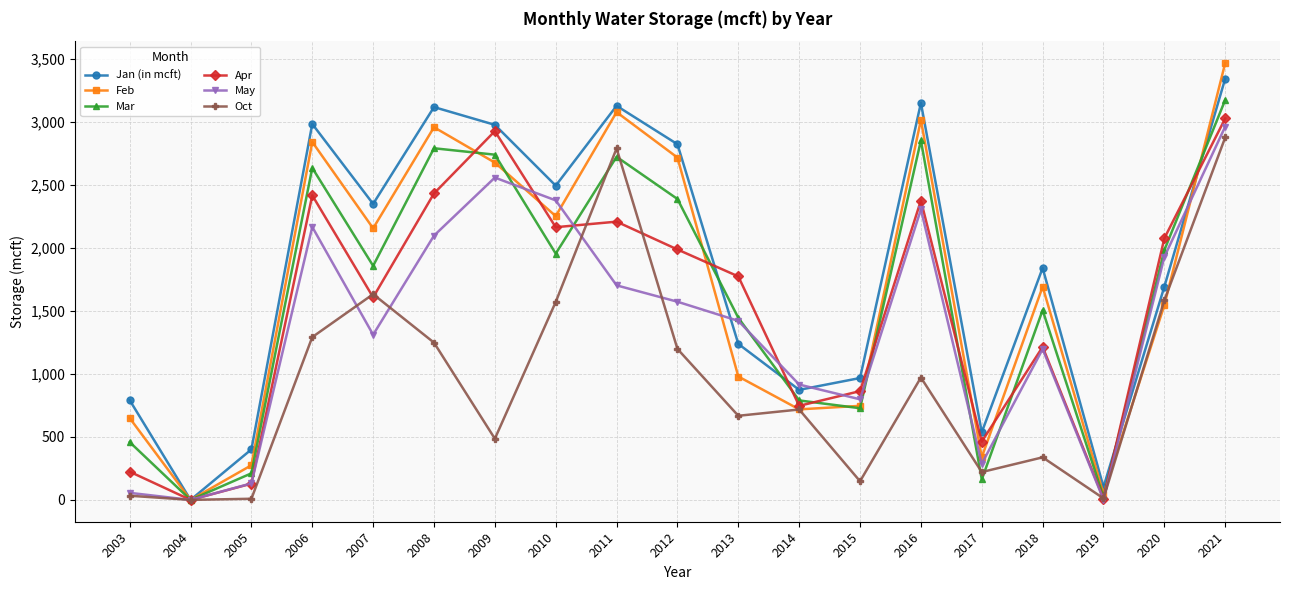

At which category does Jan (in mcft) reach its first local valley?

2004